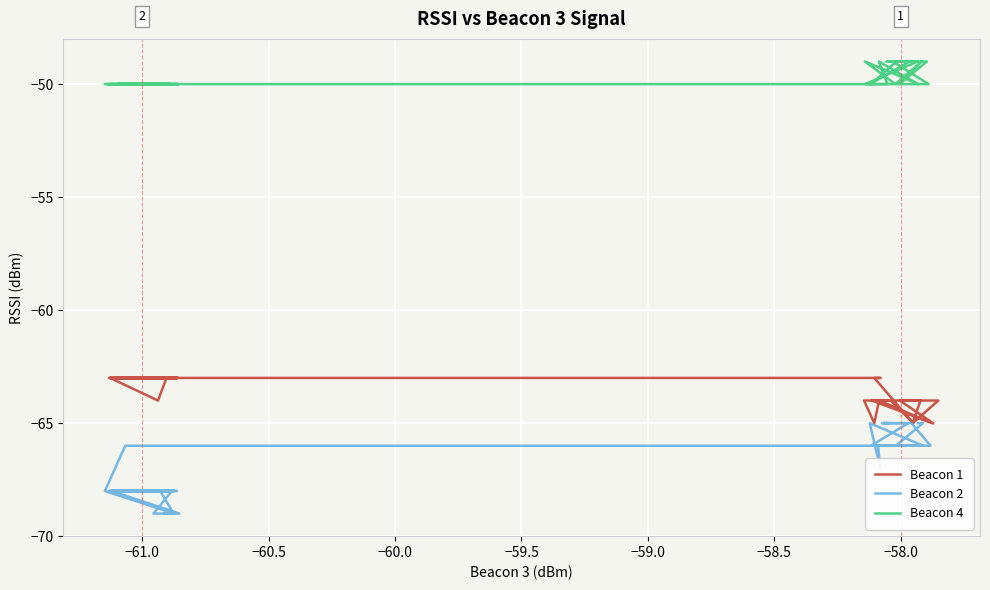

What are all the series names shown in the legend?

Beacon 1, Beacon 2, Beacon 4